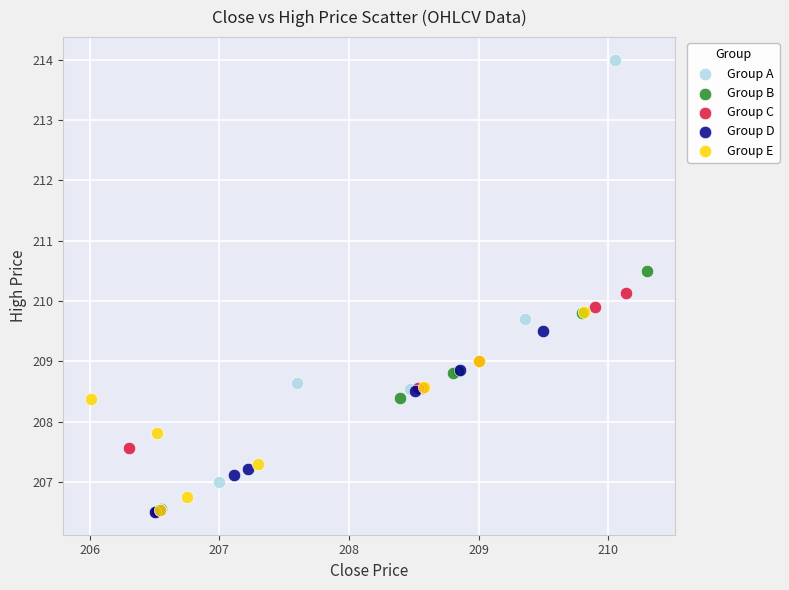

Which series reaches the maximum Y coordinate?

Group A